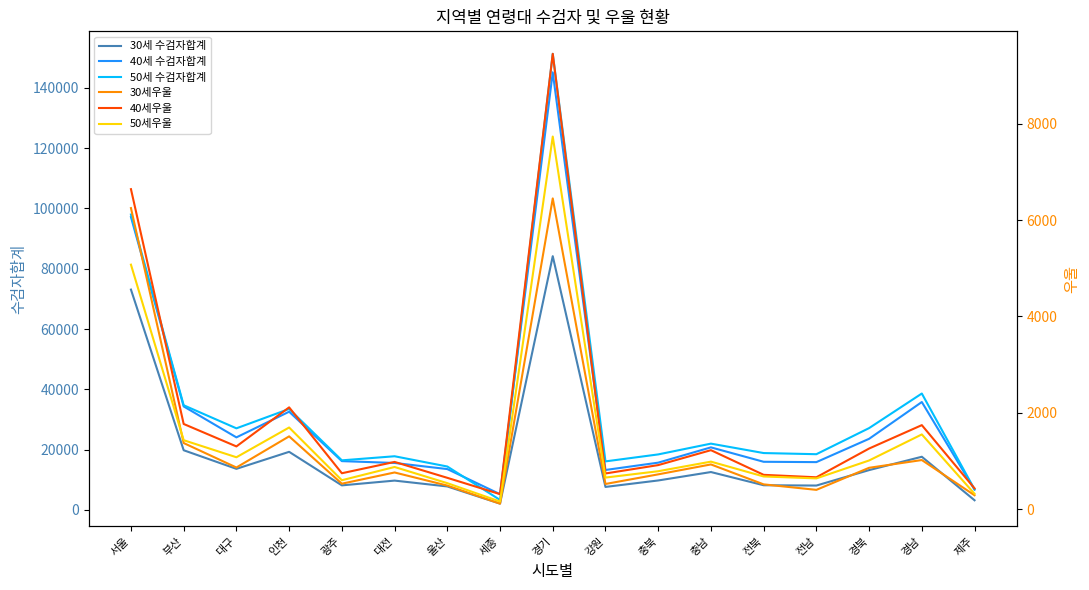

True or false: 30세우울 has a value of 114 at 세종.

True